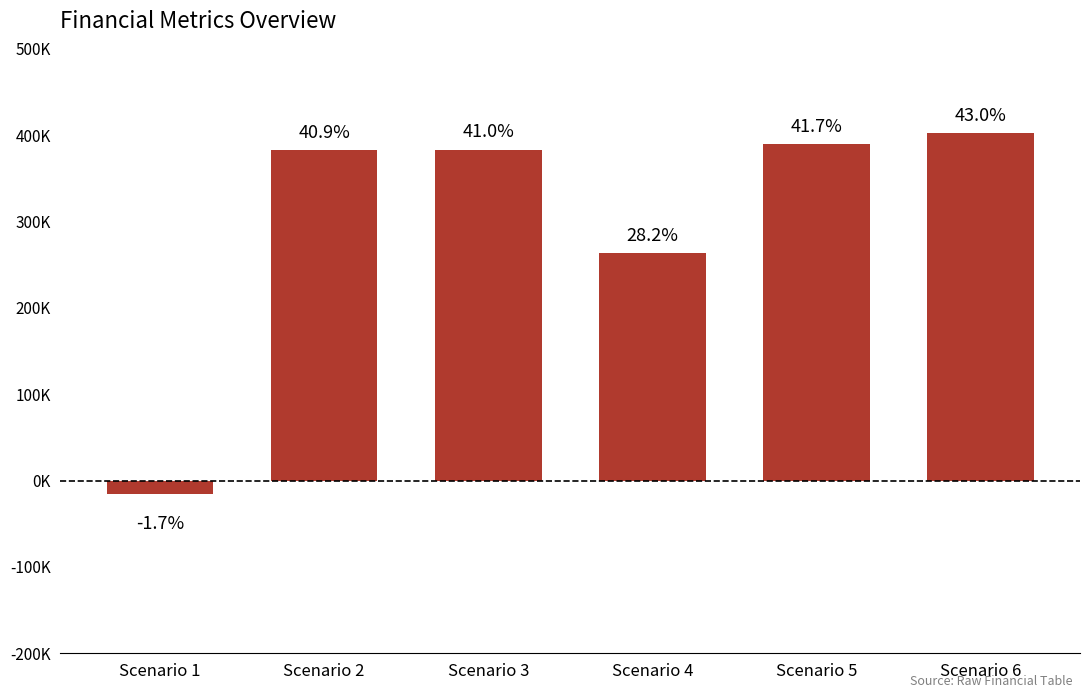

Reading left to right, list all the values displayed in this chart.

Scenario 1=-16047.5	Scenario 2=382381.4	Scenario 3=383403.7	Scenario 4=263425.2	Scenario 5=390139.9	Scenario 6=402346.4